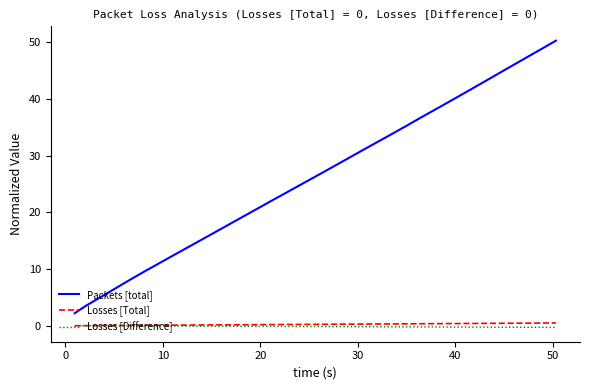

Which series has the largest total across all categories?

Packets [total]